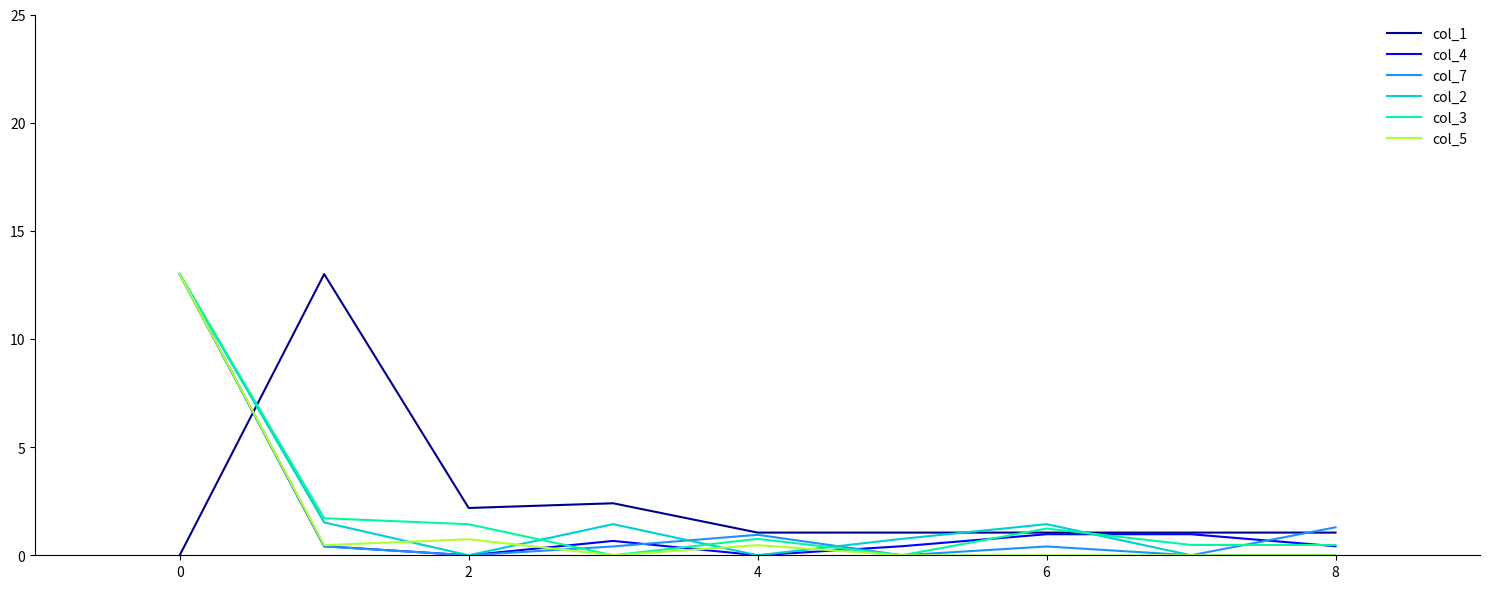

How many lines are shown in the chart?

6